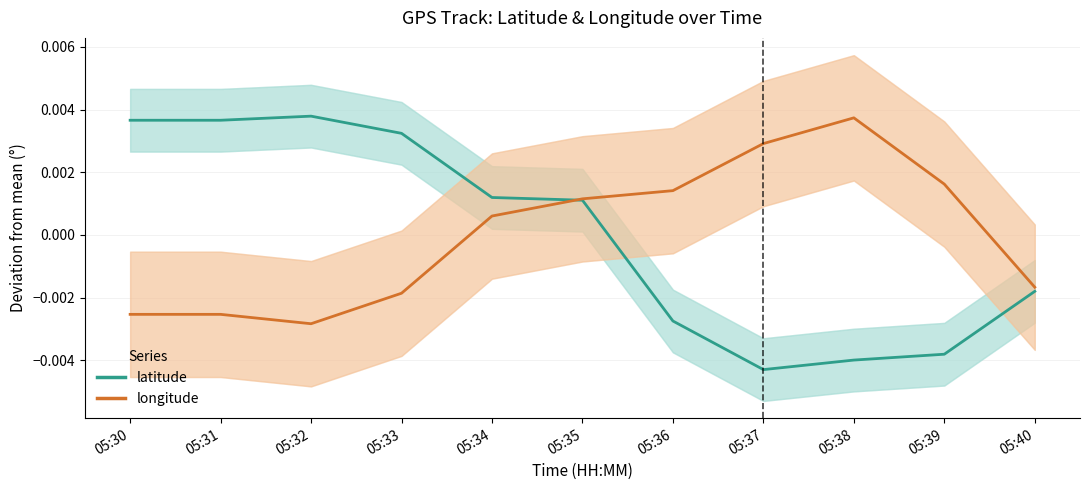

True or false: longitude has a value of -0.0 at 05:30.

True